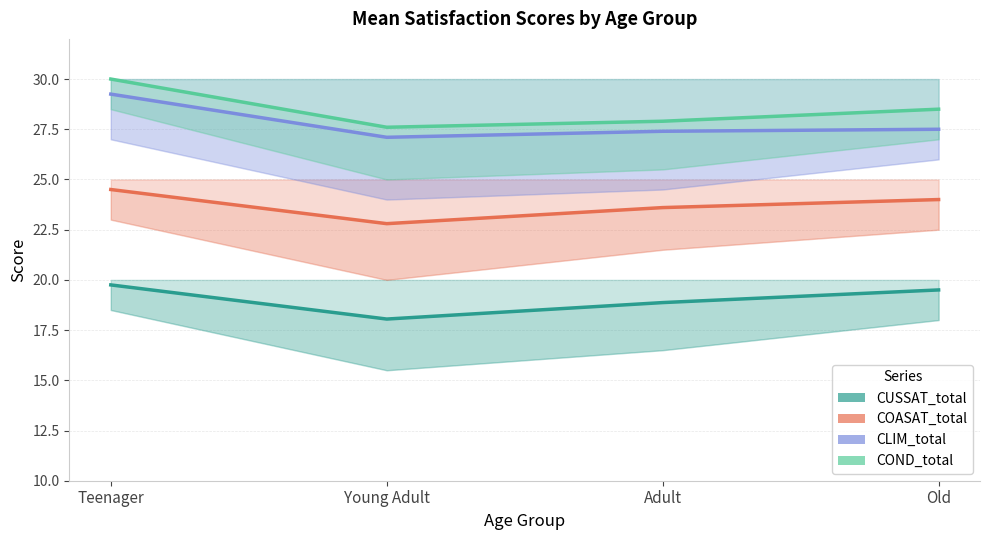

The CLIM_total series shows 27.1 at Young Adult. True or false?

True